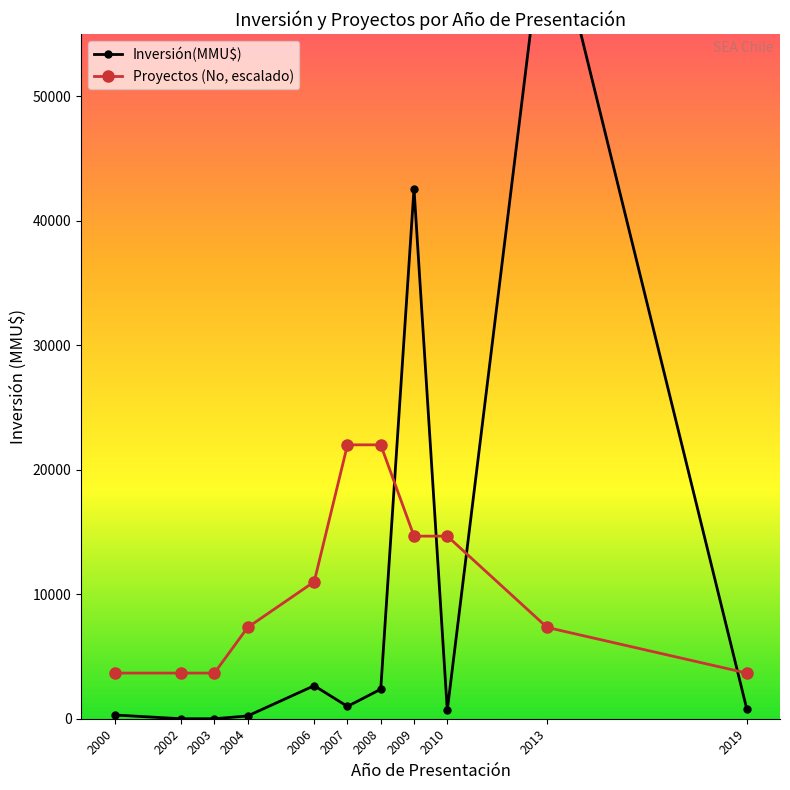

How many data points does each series have?

11